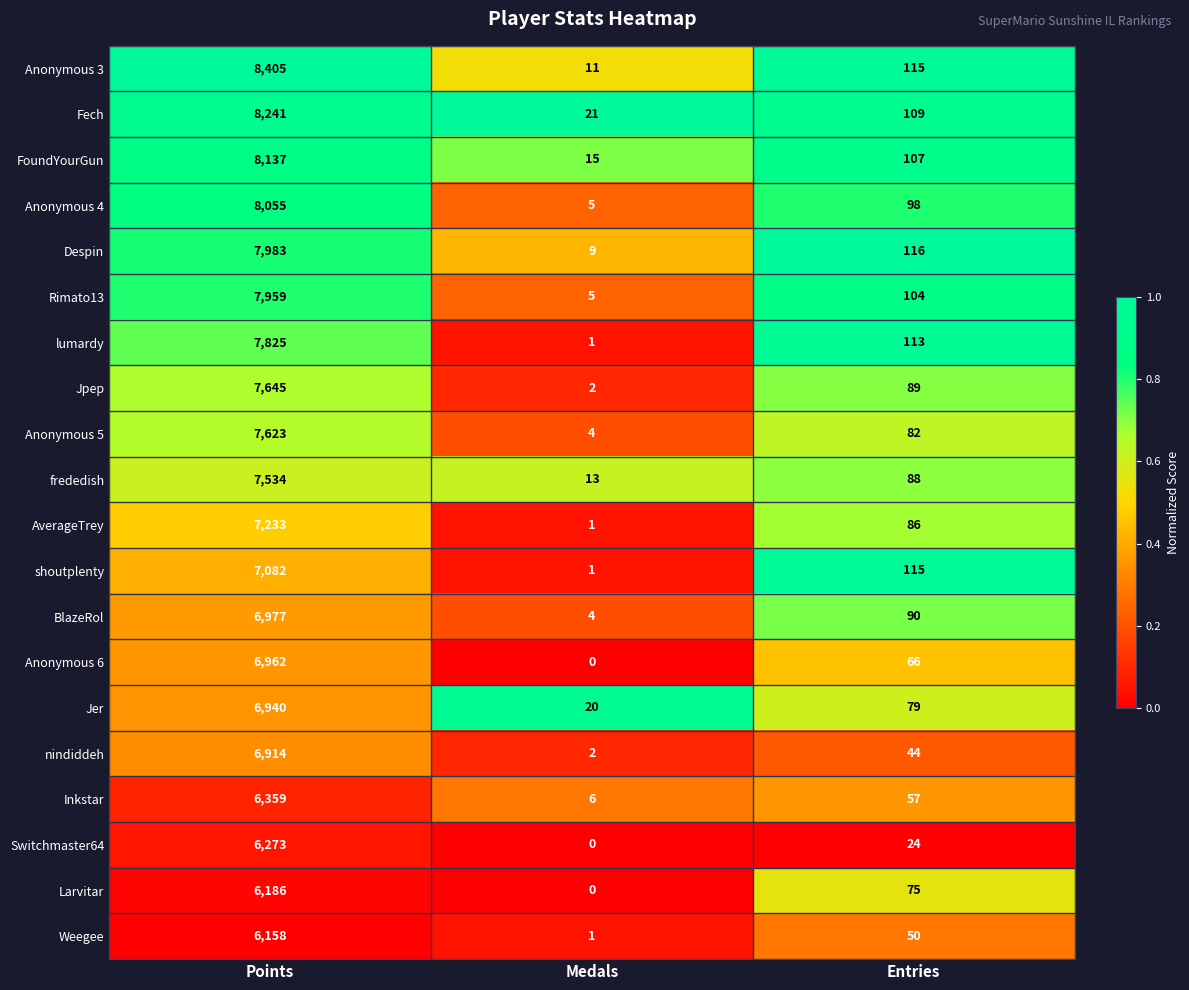

At which category is the sum across all series the highest?

Points